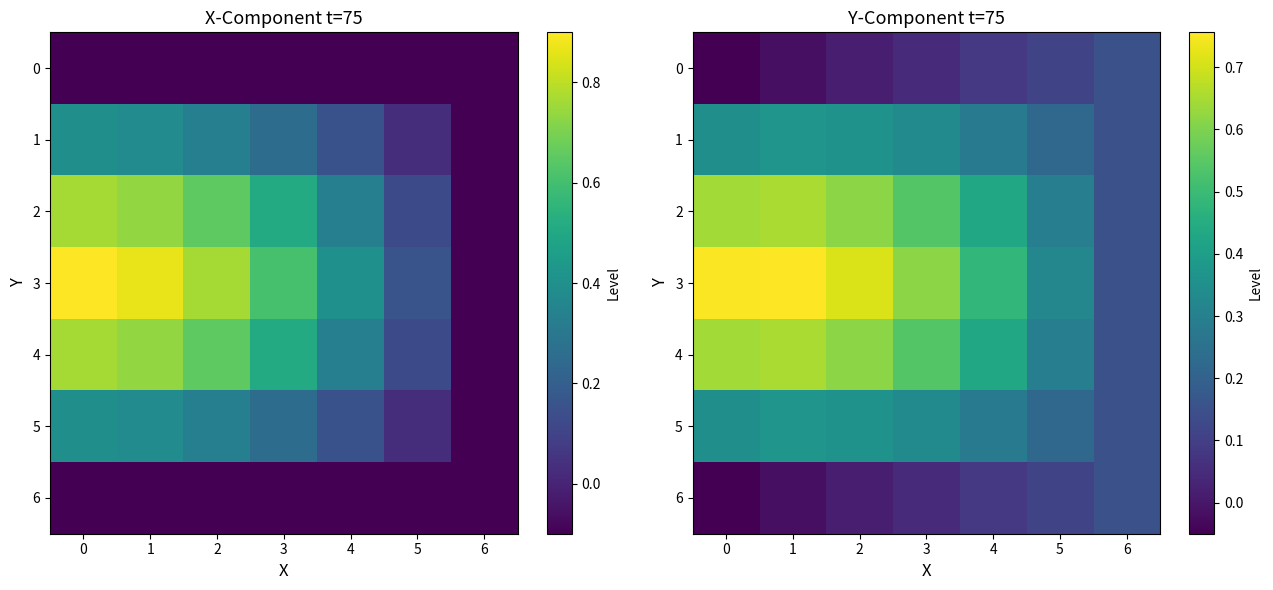

What is the difference between the second highest and minimum values in the 3 series?

0.6